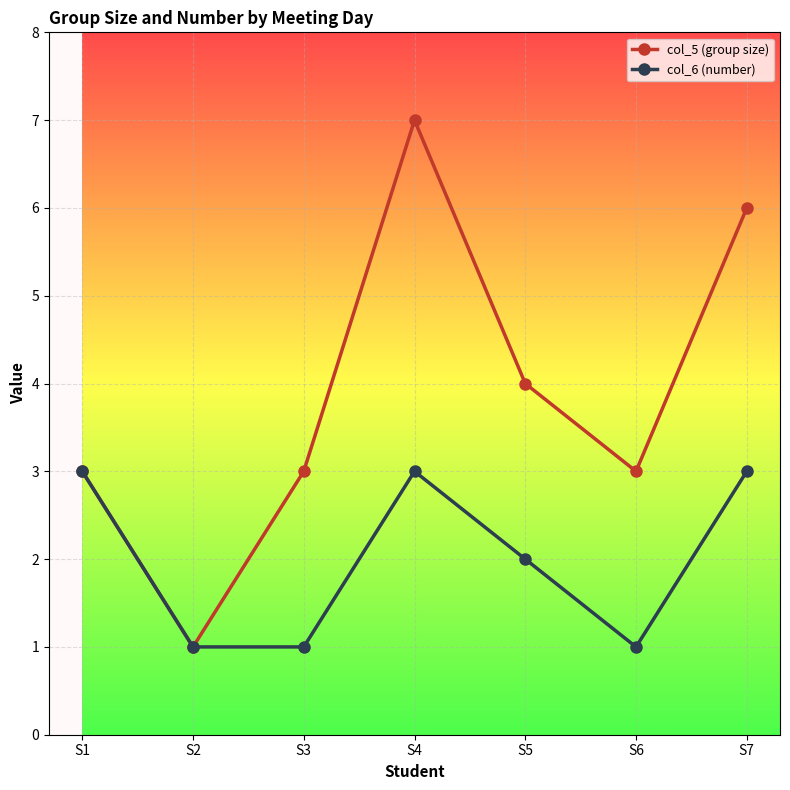

How many lines are shown in the chart?

2